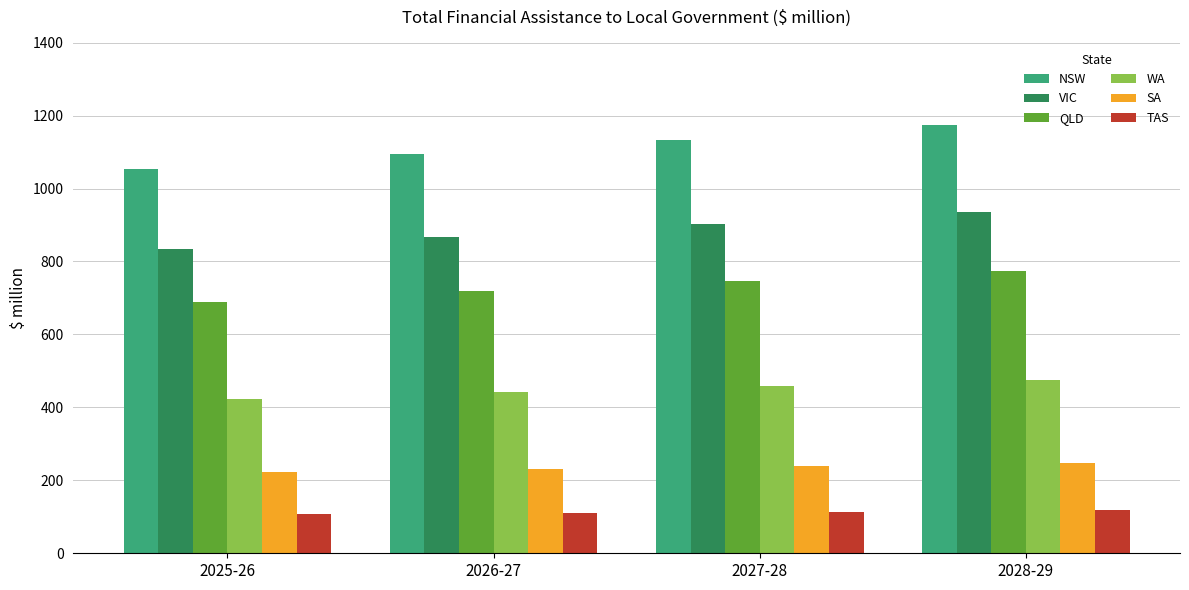

What is the smallest value displayed?

106.5